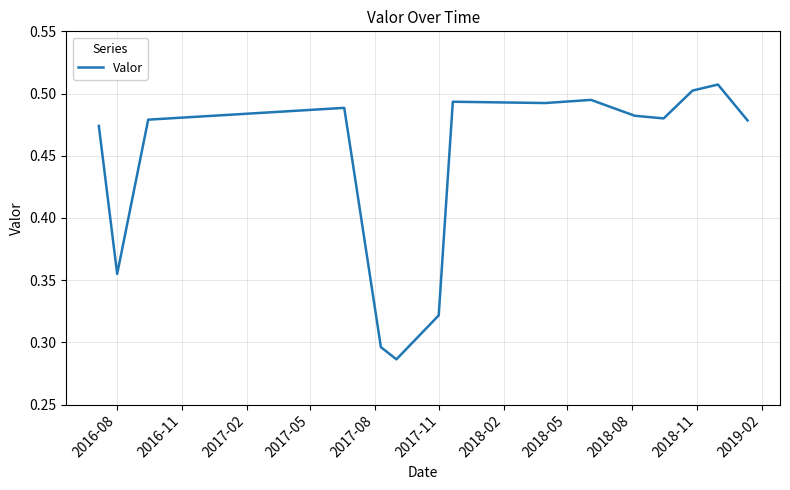

How many lines are shown in the chart?

1